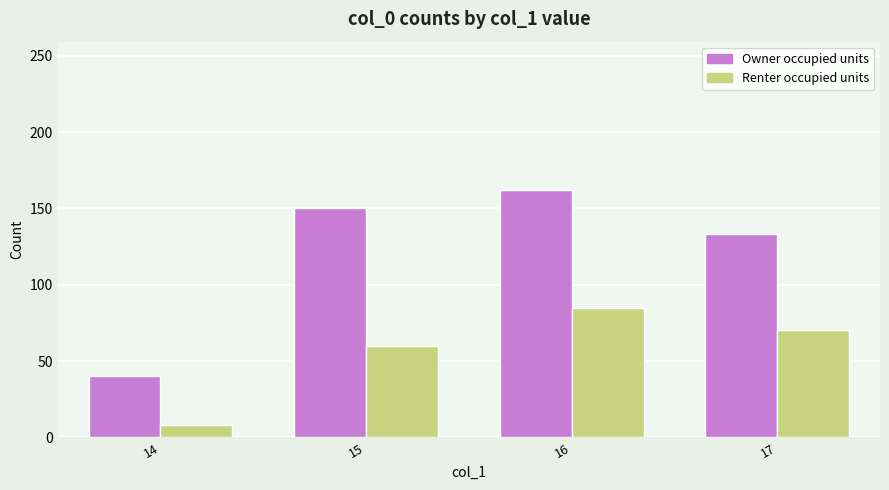

What is the sum of all Owner occupied units values?

485